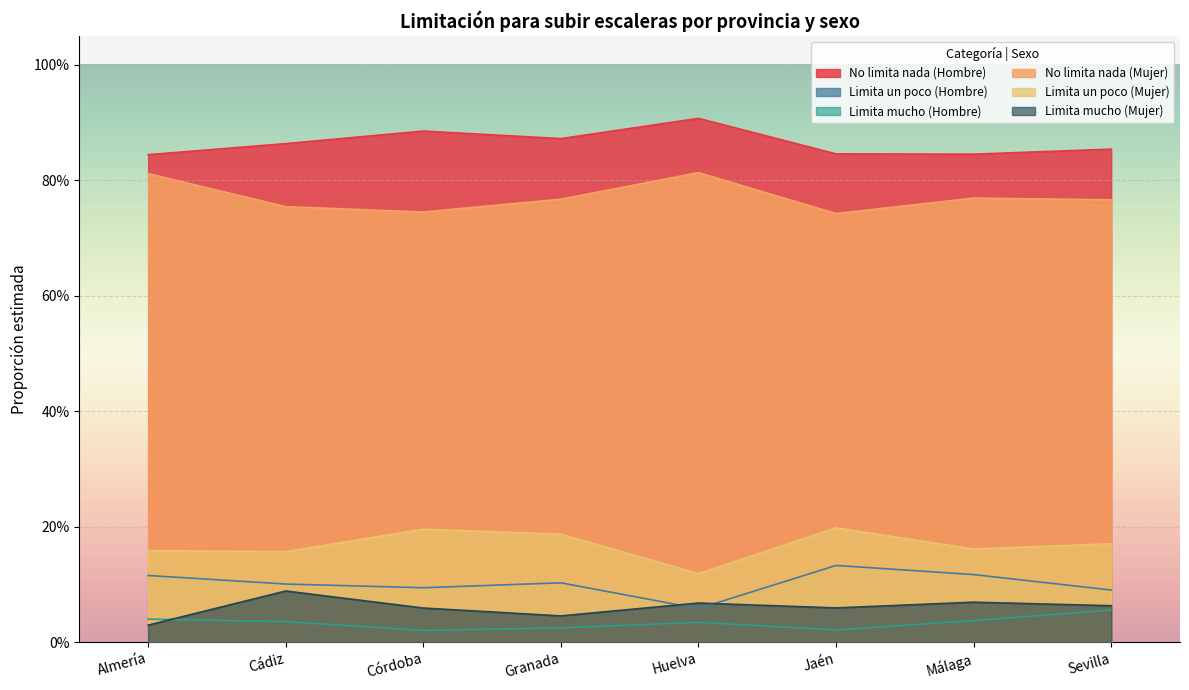

Which series has the largest total across all categories?

No limita nada (Hombre)